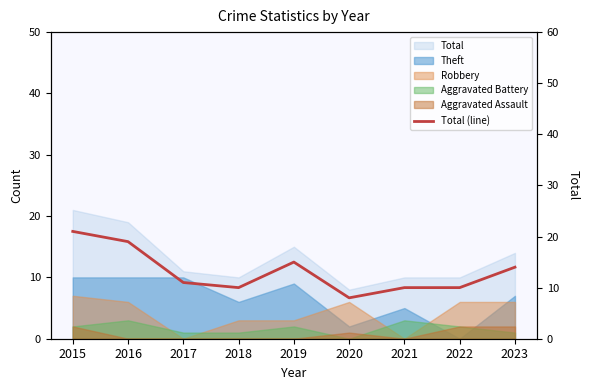

Is it true that the value at 2023 is 14?

True